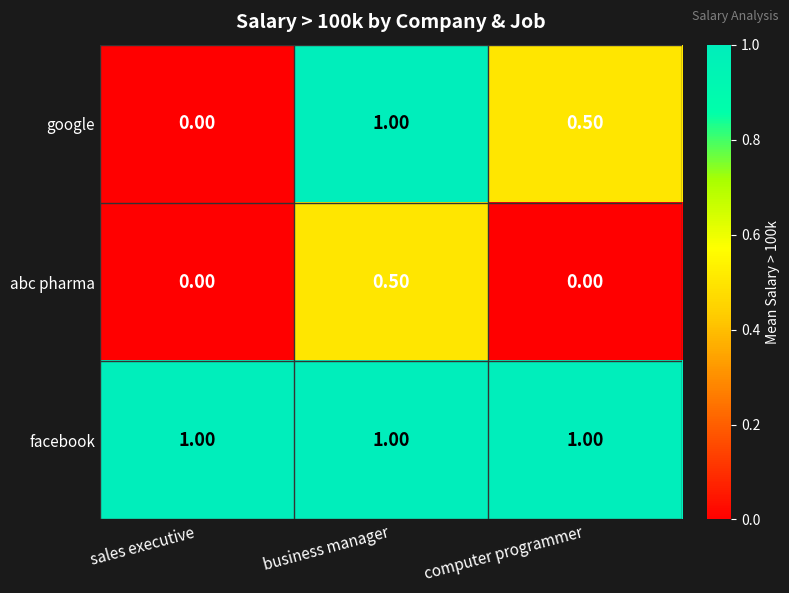

Where is google nearest to the value 0?

sales executive